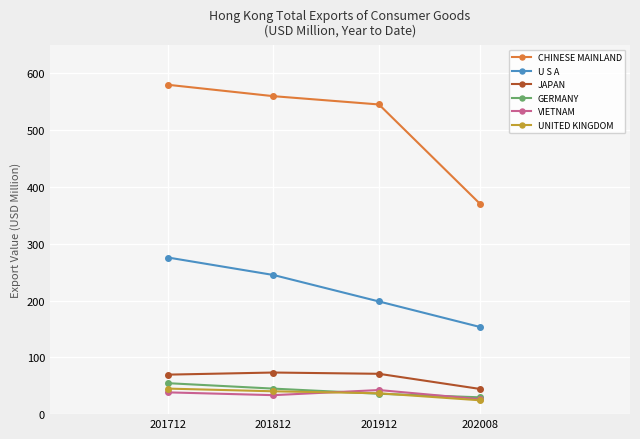

How many lines are shown in the chart?

6